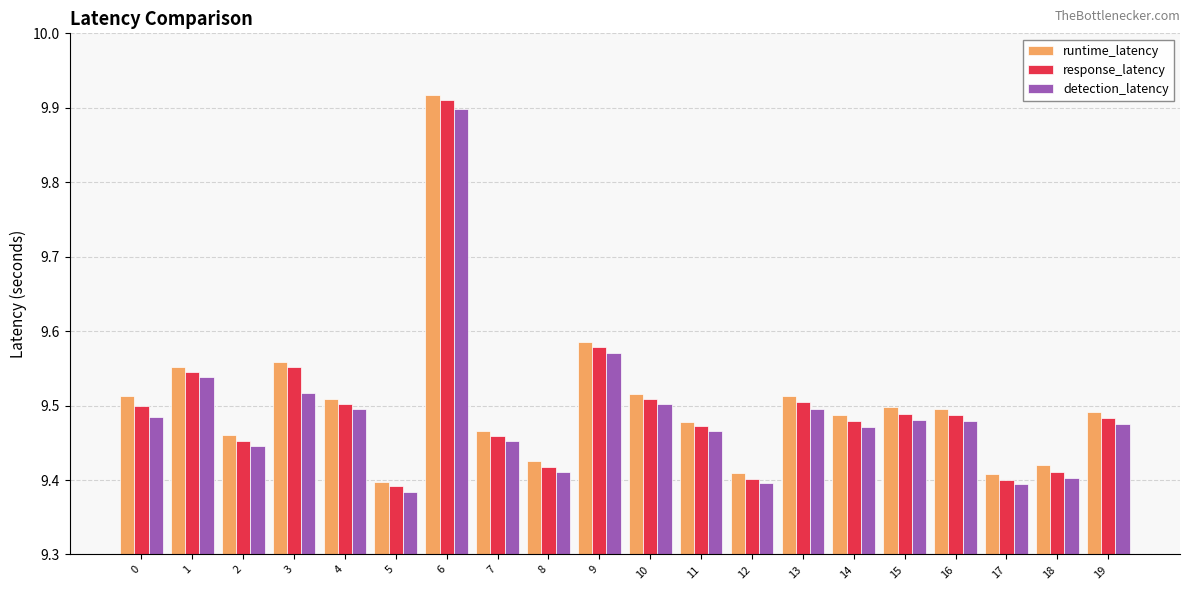

Which category has the highest value across all series?

6